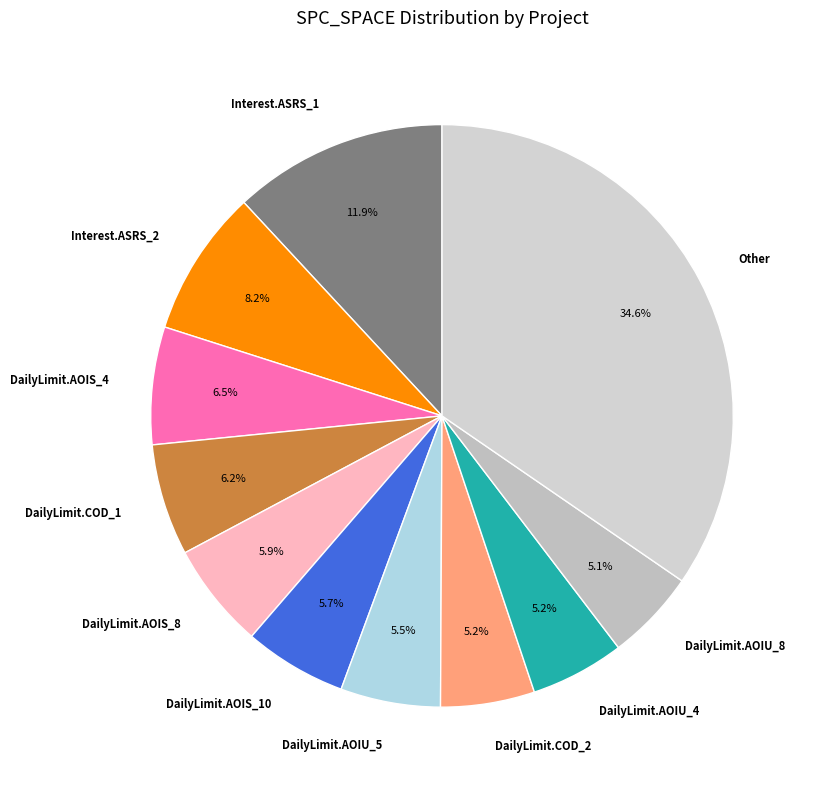

How many segments does this pie chart have?

11